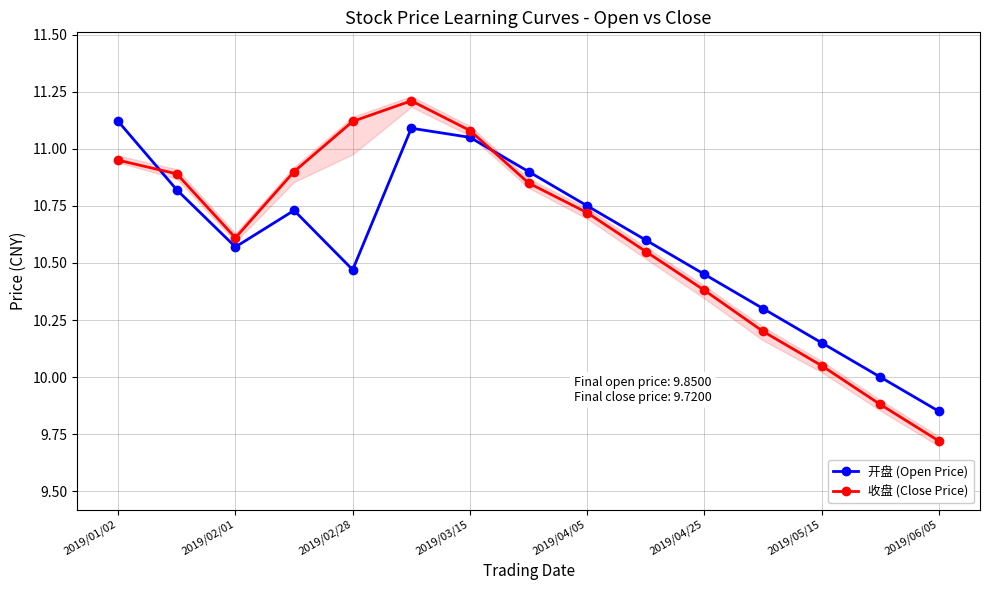

How many lines are shown in the chart?

2